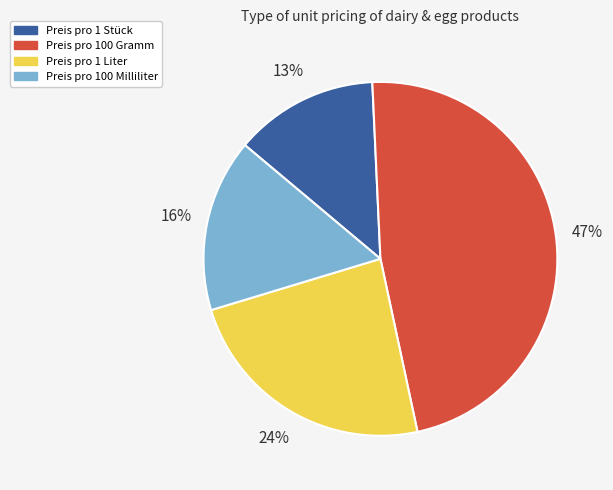

Which slice is the largest?

Preis pro 100 Gramm